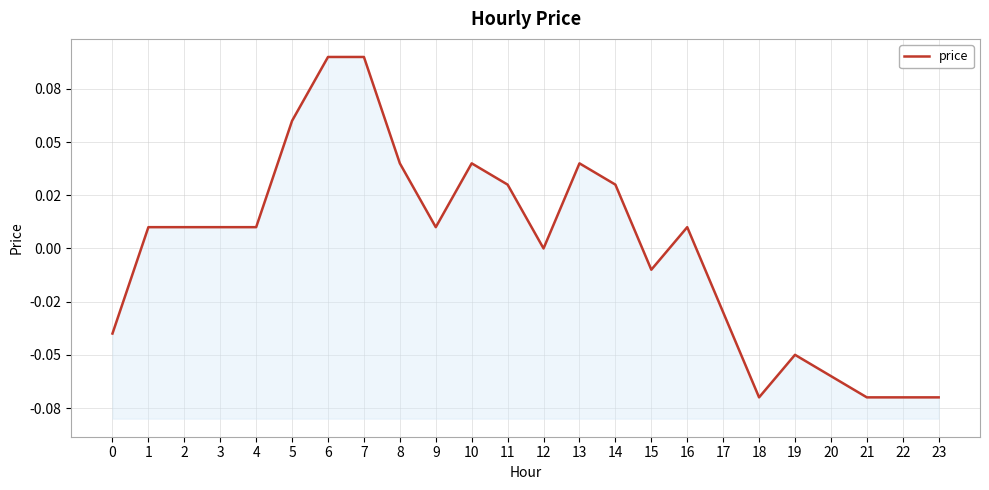

At which category does the data reach its first local peak?

10